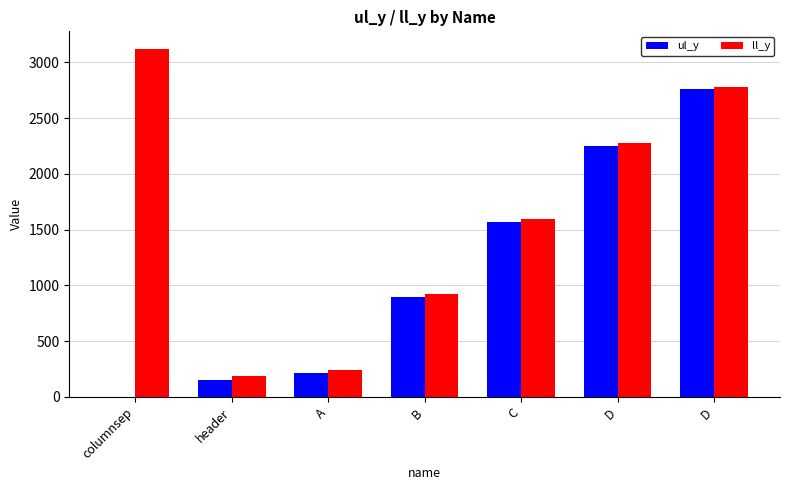

What is the difference between the highest and lowest values at D?

29